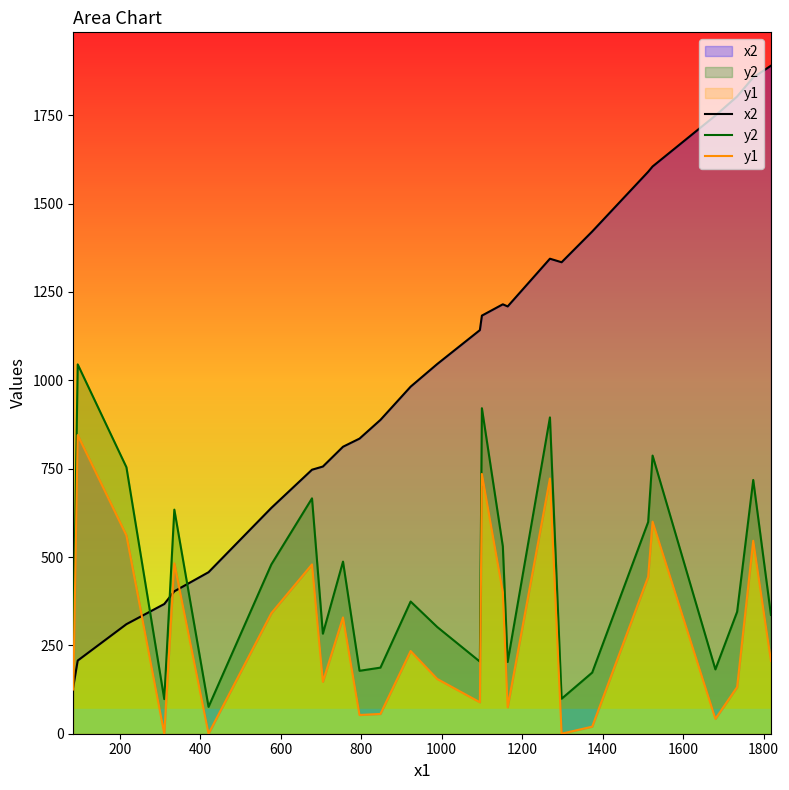

Which series has the largest total across all categories?

x2